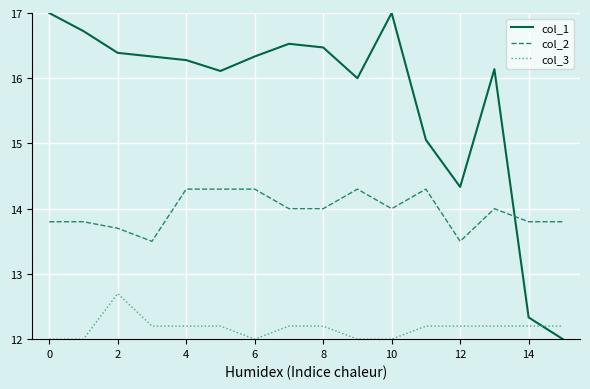

How many intersections are there between col_3 and col_1?

1